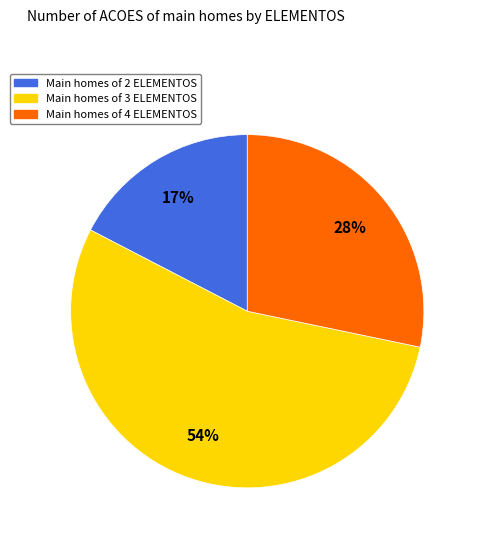

To the nearest percent, what is the difference between the largest and smallest slice percentages?

37%